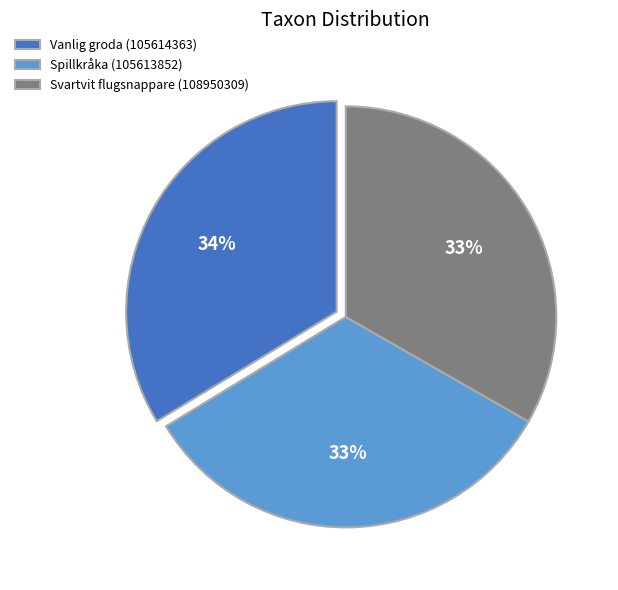

Is it true that Vanlig groda (105614363) is 34% of the pie?

True